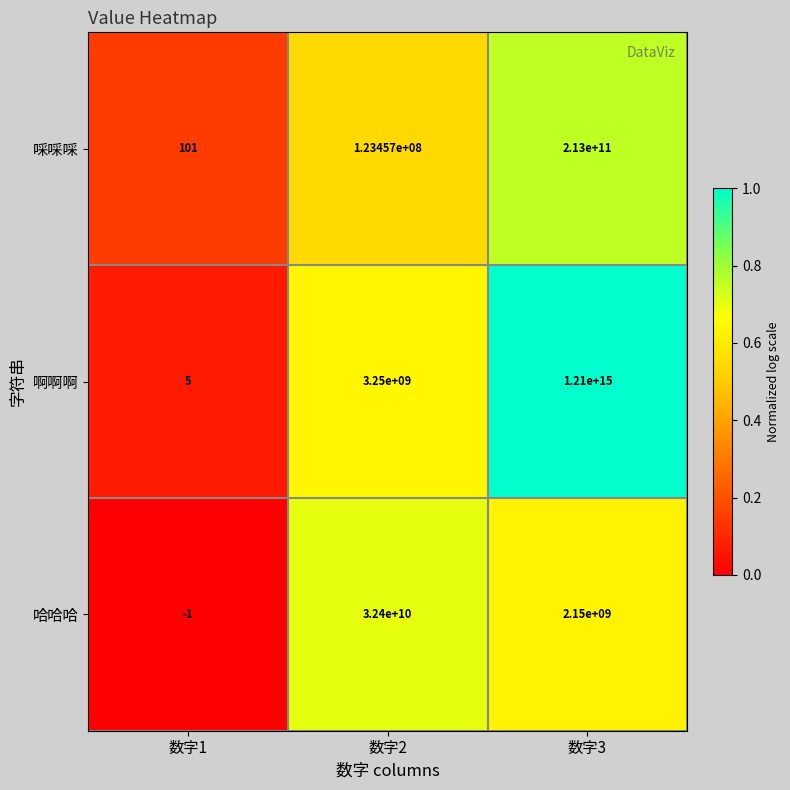

Where is 啊啊啊 nearest to the value 605000000000002?

数字2